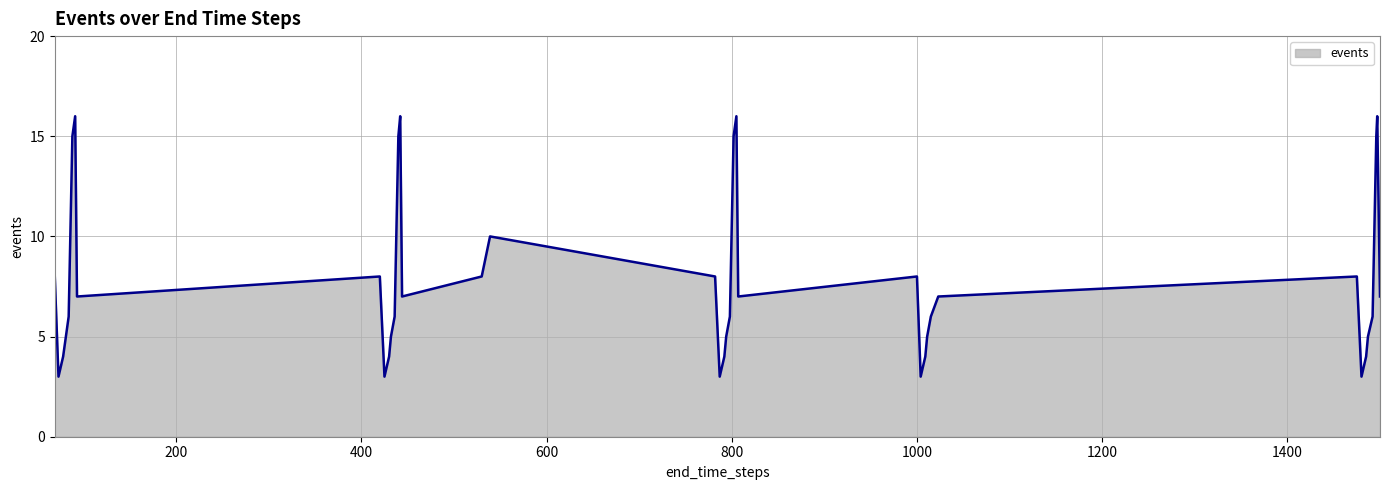

What is the smallest value displayed?

3